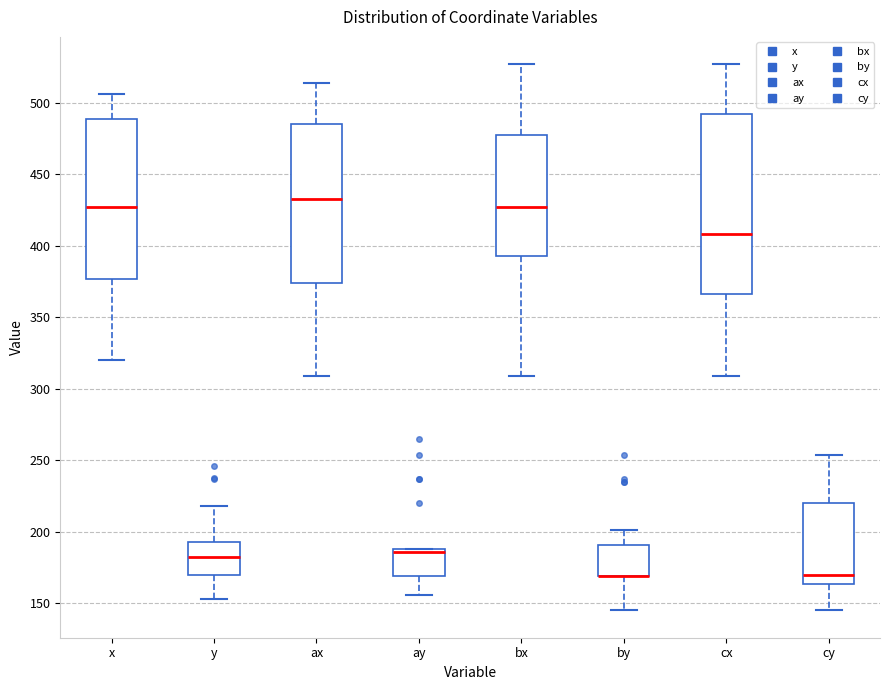

Reading left to right, read every box against the y-axis: the position of its median line, the range the box covers, and the ends of its whiskers. The values are not printed on the chart, so give them approximately, as read against the axis.

x: median 425, box 375 to 490, whiskers 320 to 505
y: median 180, box 170 to 195, whiskers 155 to 220
ax: median 435, box 375 to 485, whiskers 310 to 515
ay: median 185, box 170 to 190, whiskers 155 to 190
bx: median 425, box 395 to 475, whiskers 310 to 525
by: median 170 (drawn on the box's lower edge), box 170 to 190, whiskers 145 to 200
cx: median 410, box 365 to 495, whiskers 310 to 525
cy: median 170, box 165 to 220, whiskers 145 to 255